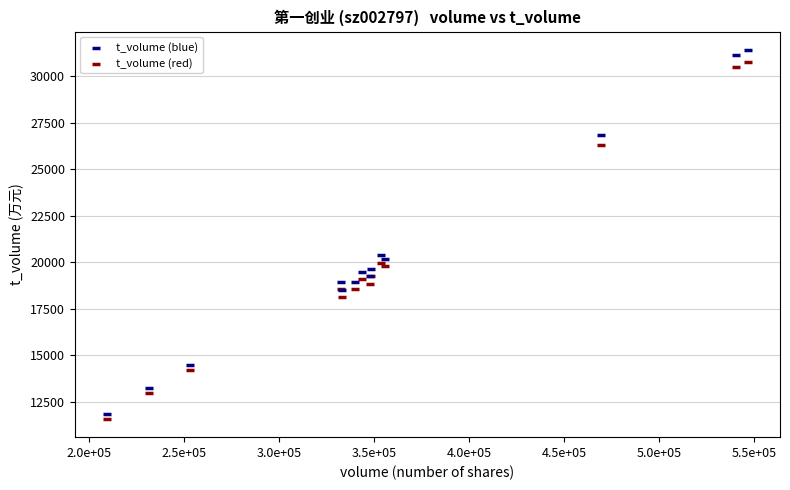

What are all the series names shown in the legend?

t_volume (blue), t_volume (red)